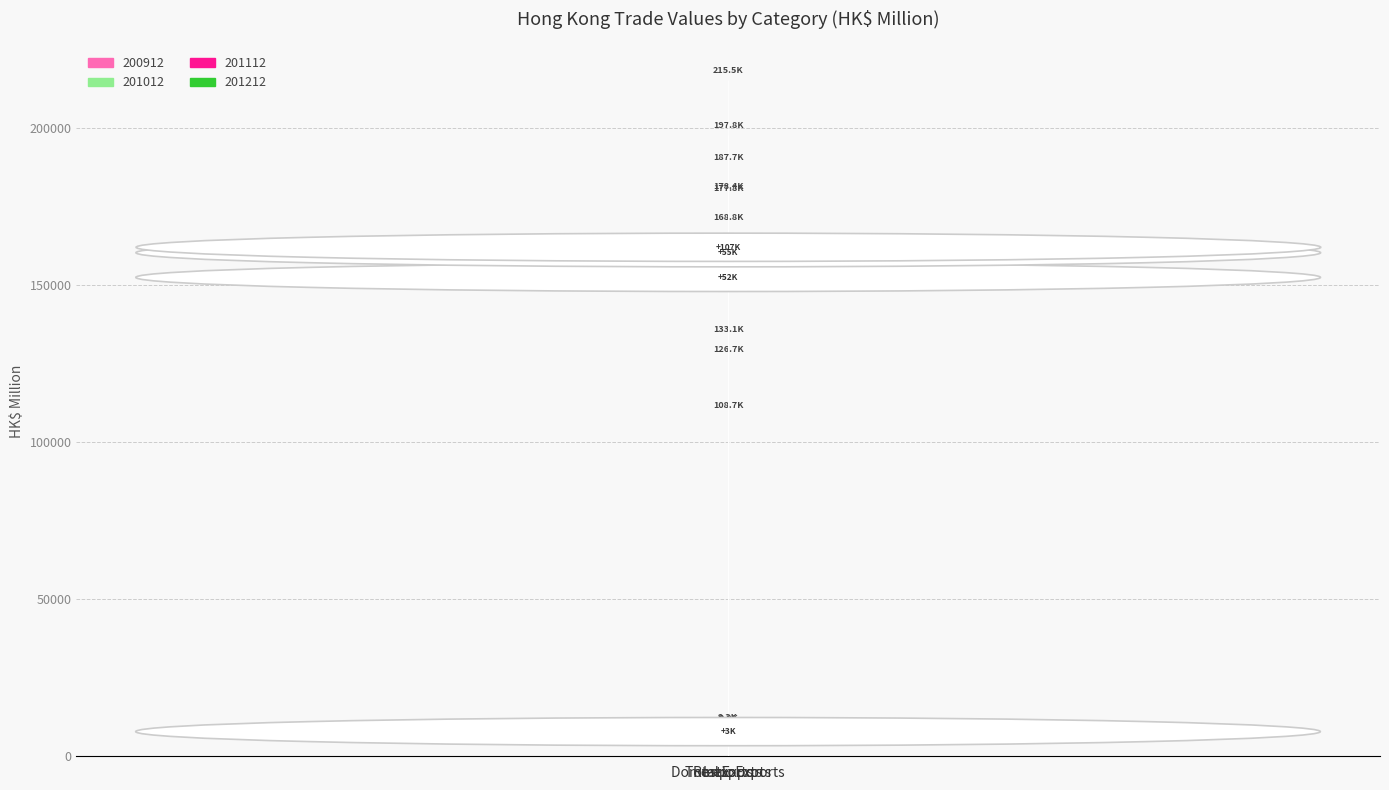

Between Domestic Exports and Re-exports, which series saw the biggest shift?

201212